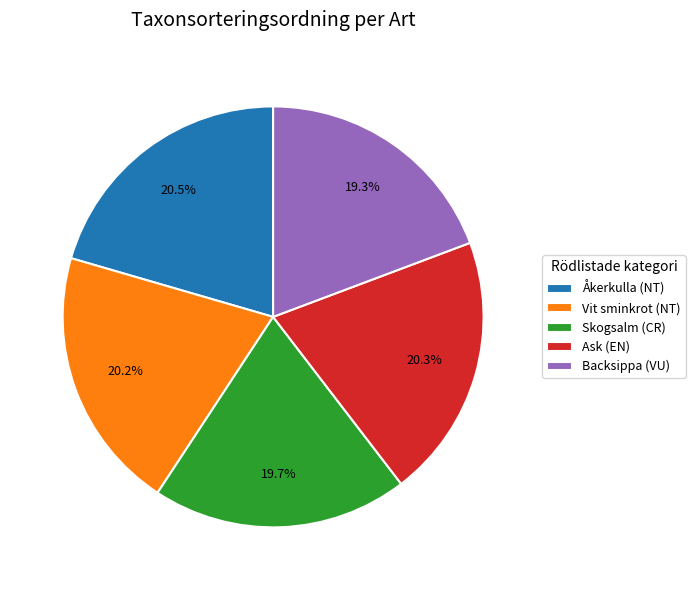

To the nearest percent, what is the difference between the largest and smallest slice percentages?

1%